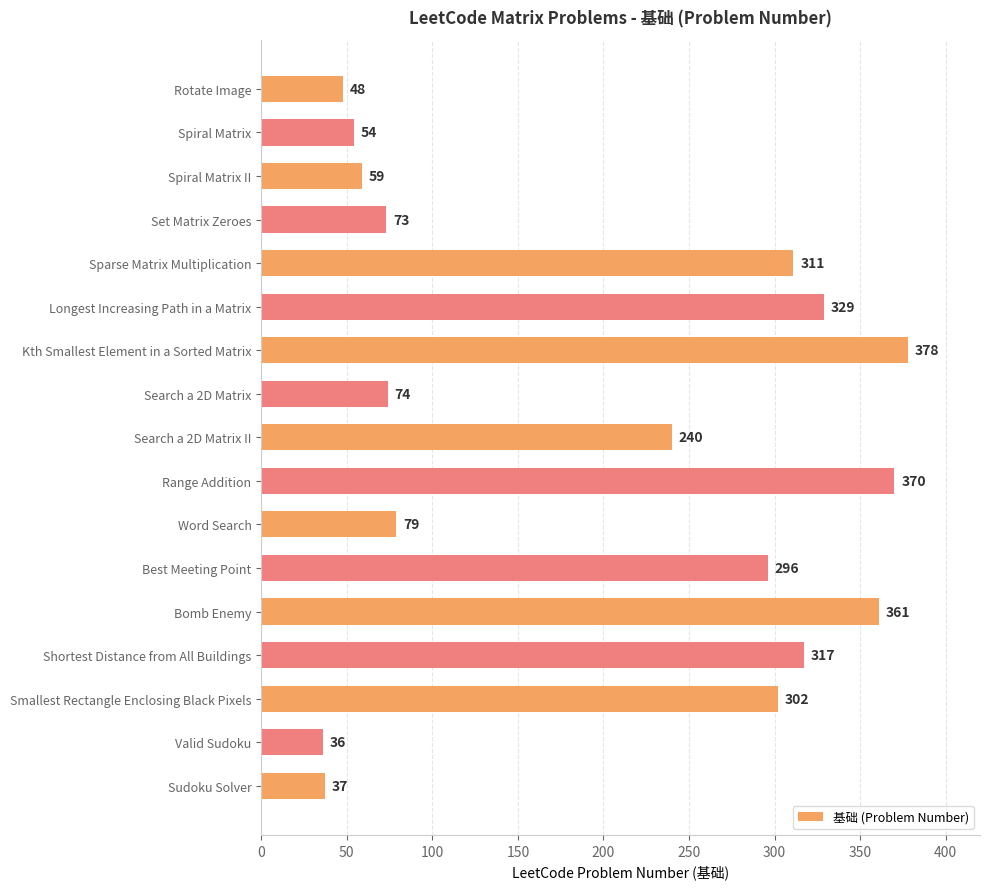

Count the number of categories in the chart.

17